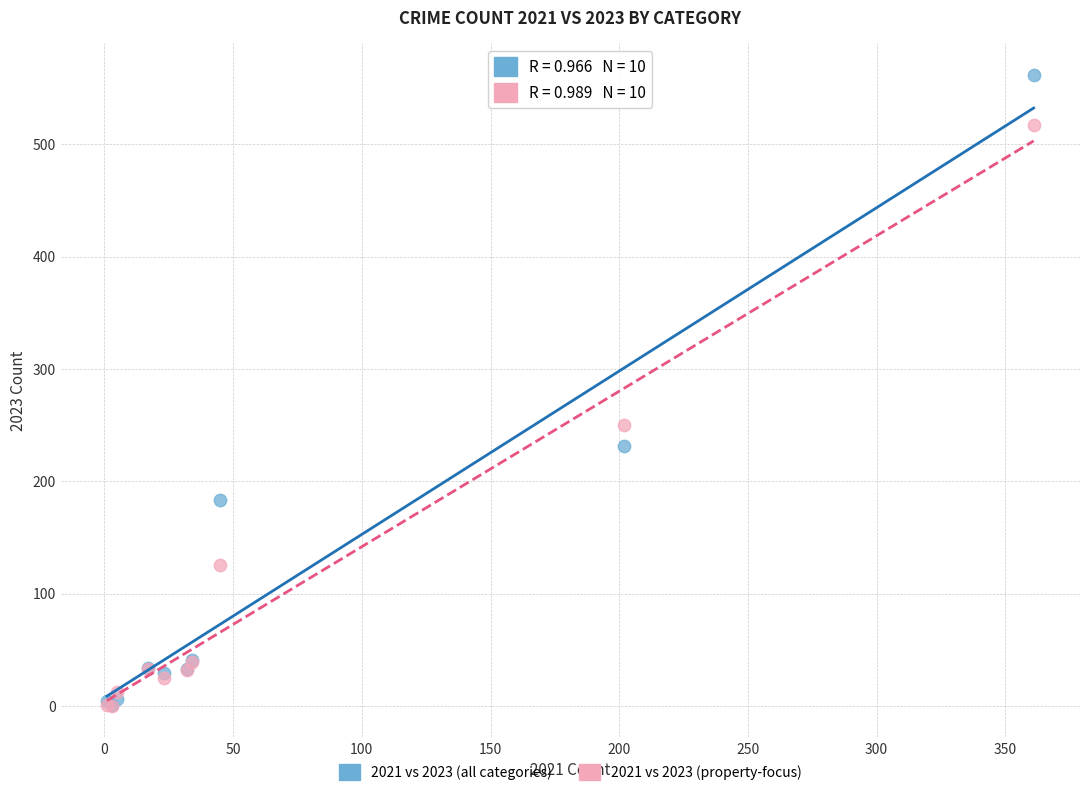

In the 2021 vs 2023 (all categories) series, what Y value is closest to 281?

231